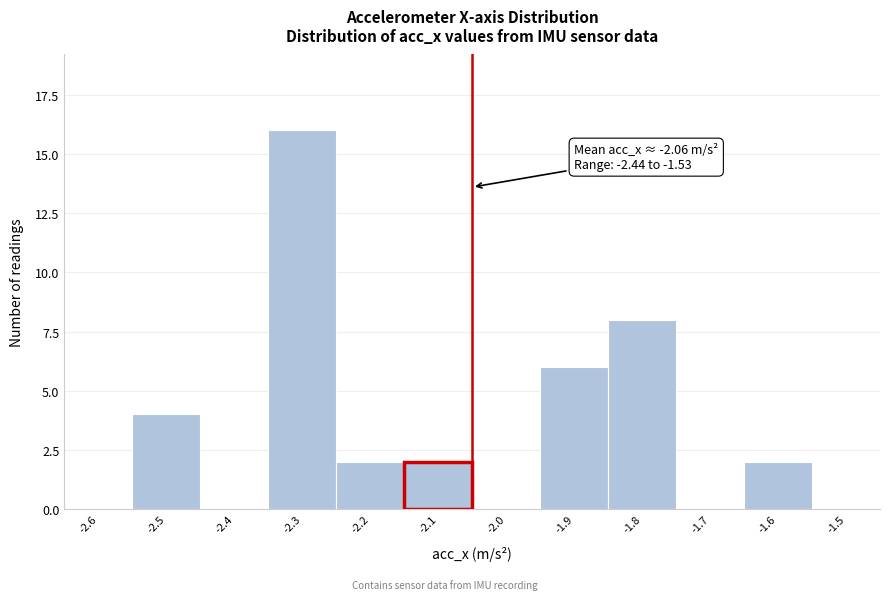

Reading left to right, what are all the values shown in this chart?

-2.6=0	-2.5=4	-2.4=0	-2.3=16	-2.2=2	-2.1=2	-2.0=0	-1.9=6	-1.8=8	-1.7=0	-1.6=2	-1.5=0